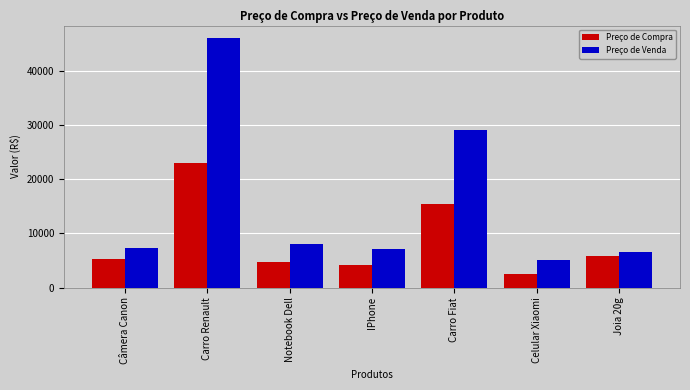

True or false: Preço de Venda has a value of 11777.0 at IPhone.

False